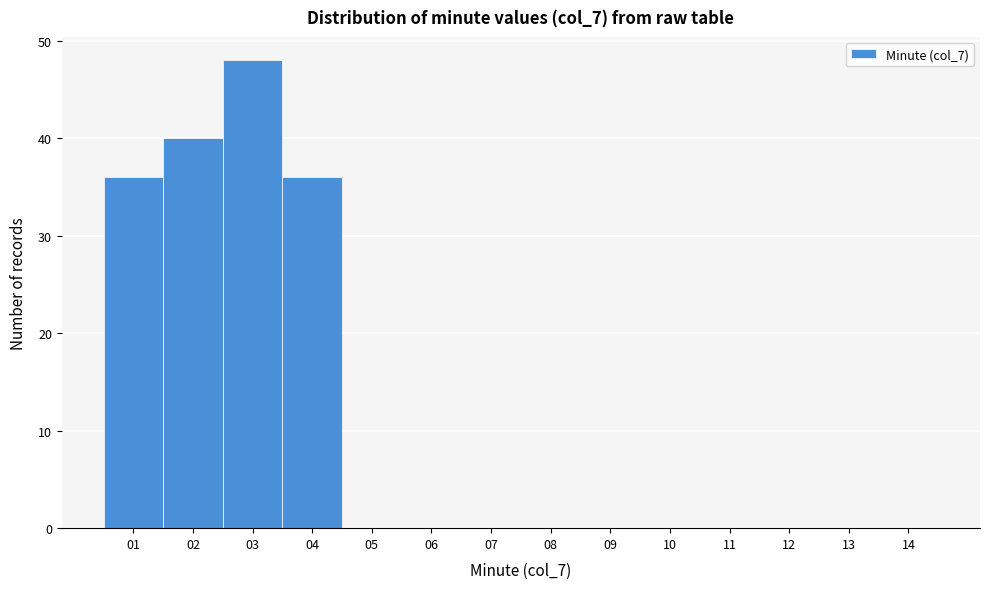

Reading right to left, transcribe all the data shown in this chart.

14=0	13=0	12=0	11=0	10=0	09=0	08=0	07=0	06=0	05=0	04=36	03=48	02=40	01=36